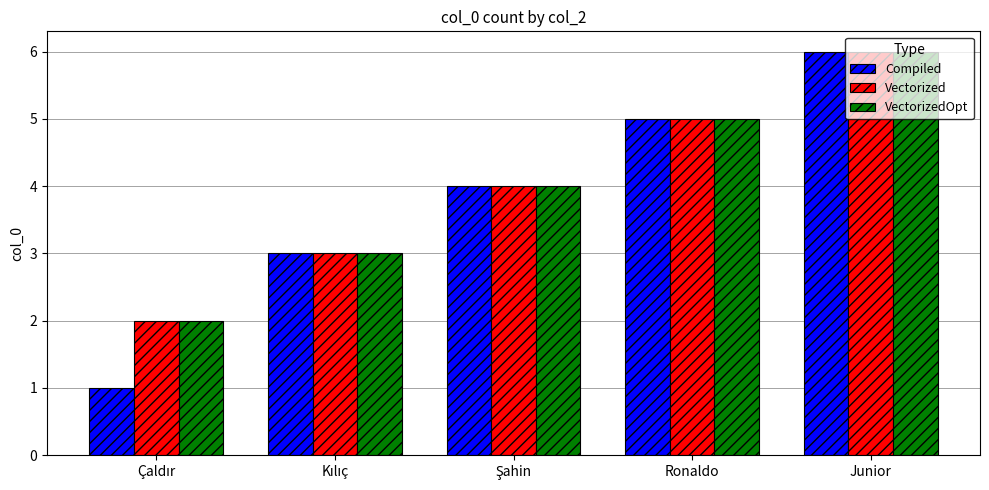

How many values in the Vectorized series are below 4?

2